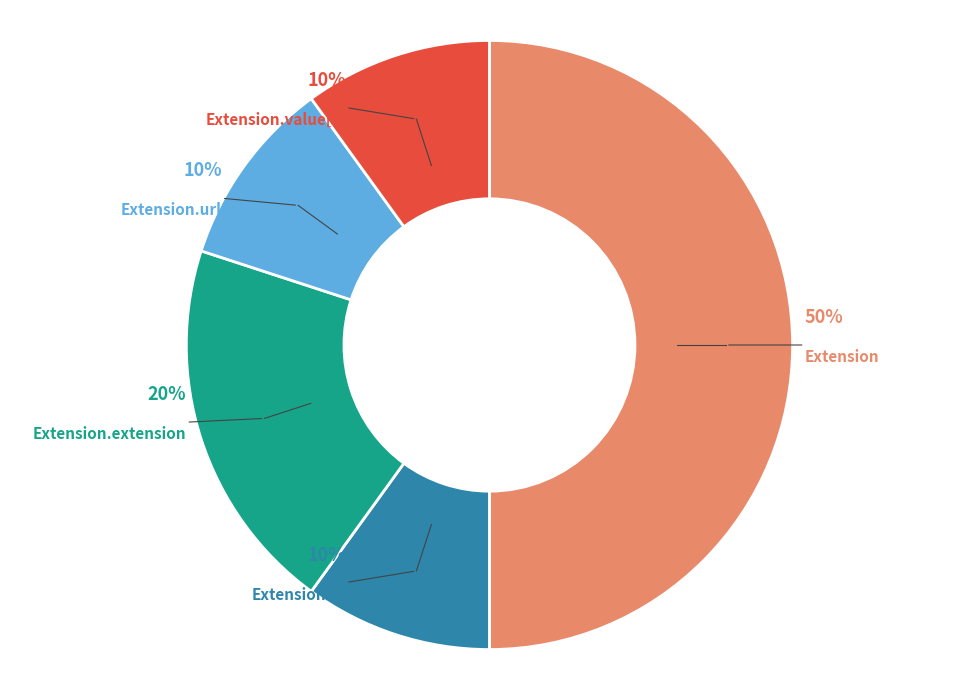

To the nearest percent, what is the average slice percentage?

20%